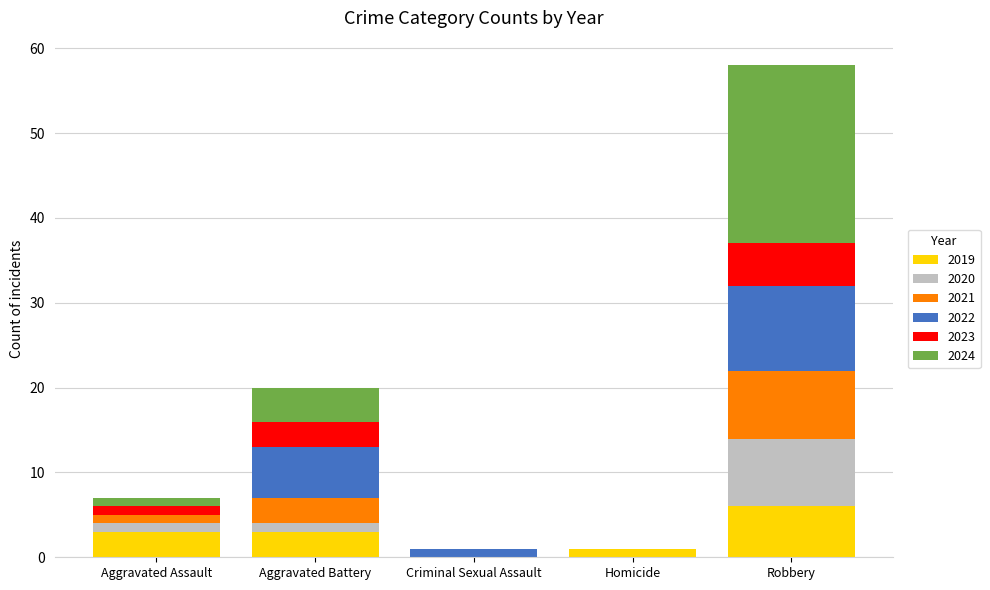

Are the bars grouped side by side (vs. stacked)?

No